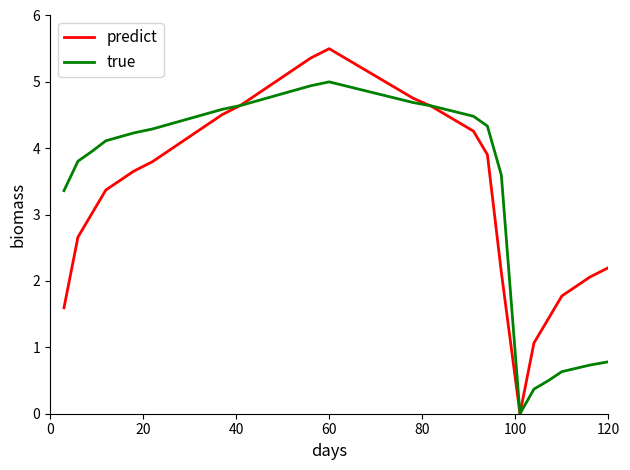

What is the highest value of the predict series?

5.5